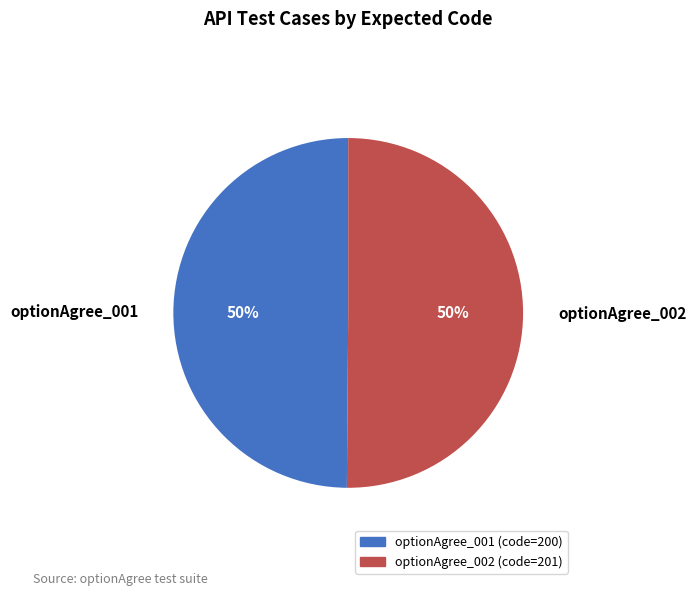

To the nearest percent, what percentage of the pie is optionAgree_001?

50%